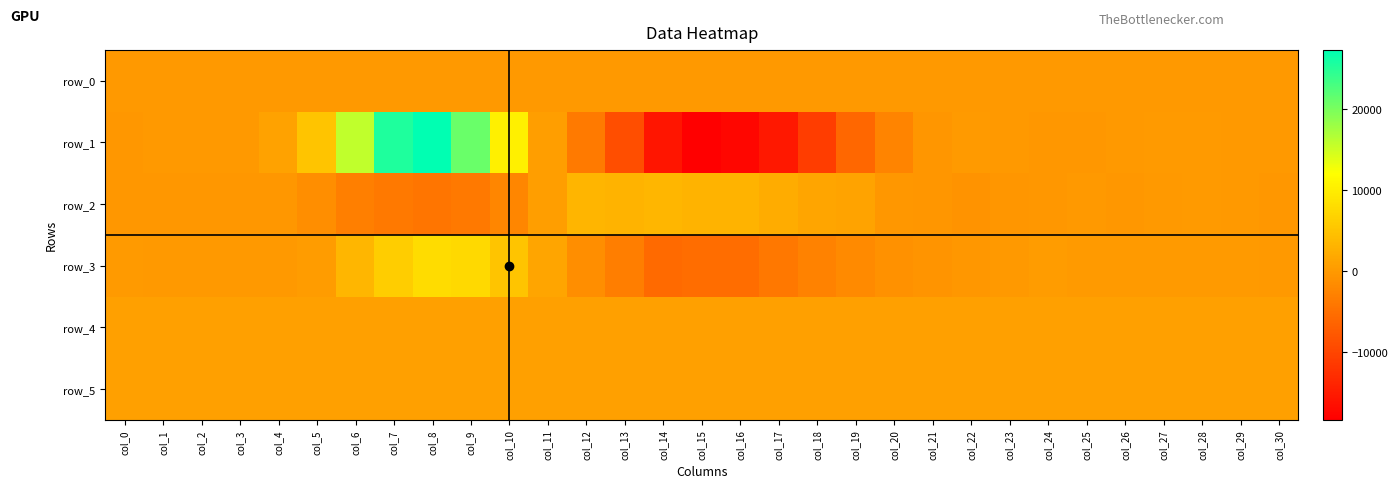

The value of row_0 at col_25 is 19.9. True or false?

False